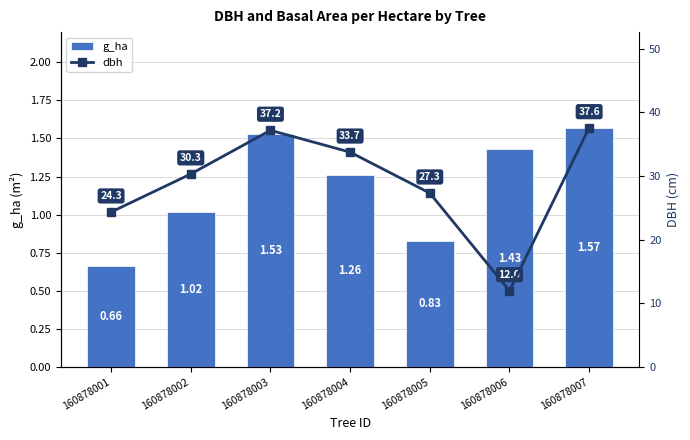

Which has a higher value, 160878004 or 160878005?

160878004